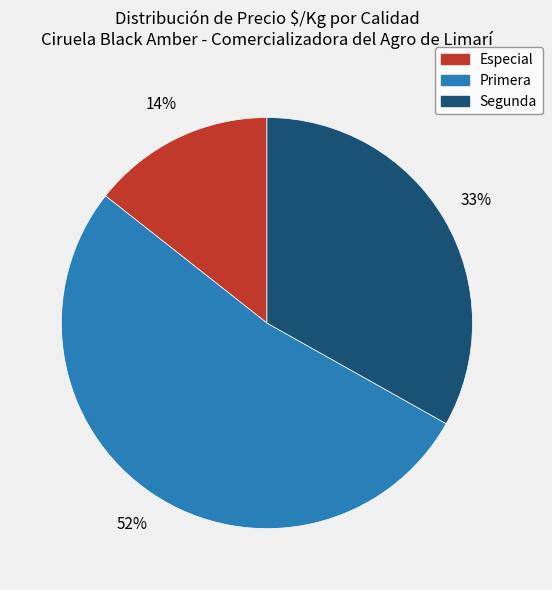

Count the number of slices in the pie.

3